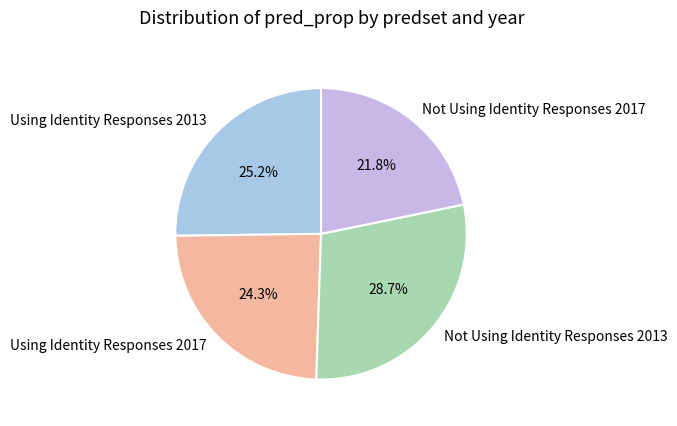

To the nearest percent, what percentage of the pie is Using Identity Responses 2017?

24%